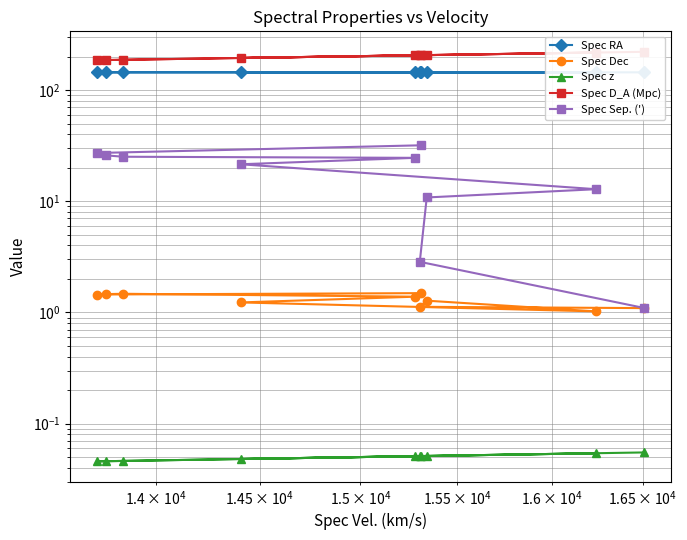

Reading right to left, what are all the values shown in this chart?

Spec RA: 144.6	144.5	144.0	144.1	144.0	143.9	144.1	144.3	144.2	144.3
Spec Dec: 1.5	1.4	1.5	1.5	1.4	1.2	1.0	1.3	1.1	1.1
Spec z: 0.1	0.0	0.0	0.0	0.1	0.0	0.1	0.1	0.1	0.1
Spec D_A (Mpc): 205.7	185.6	186.1	187.1	205.3	194.2	217.4	206.1	205.6	220.7
Spec Sep. ('): 31.8	27.2	25.9	25.1	24.6	21.5	12.8	10.8	2.9	1.1